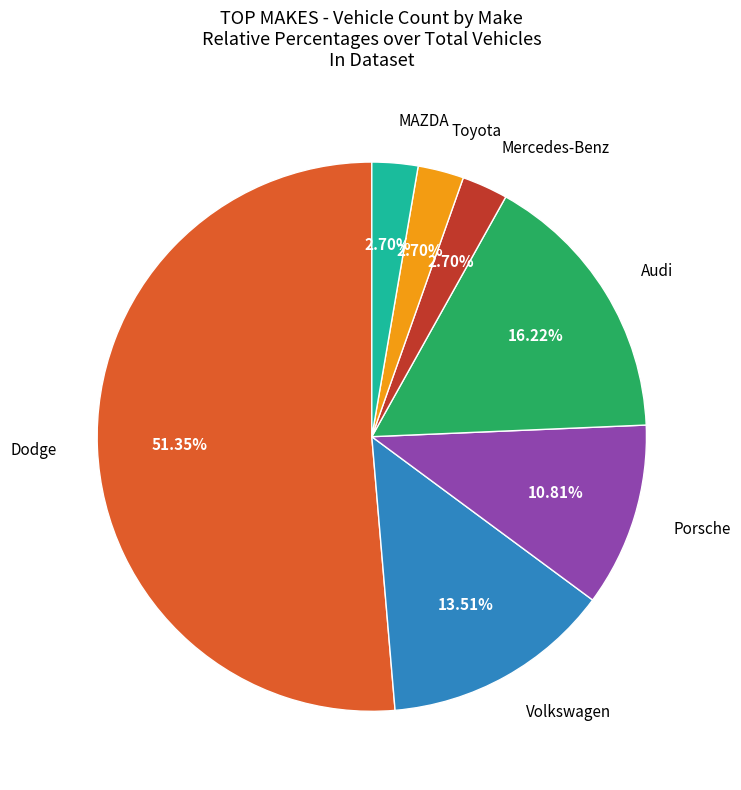

Is there any slice that represents more than half of the pie?

Yes